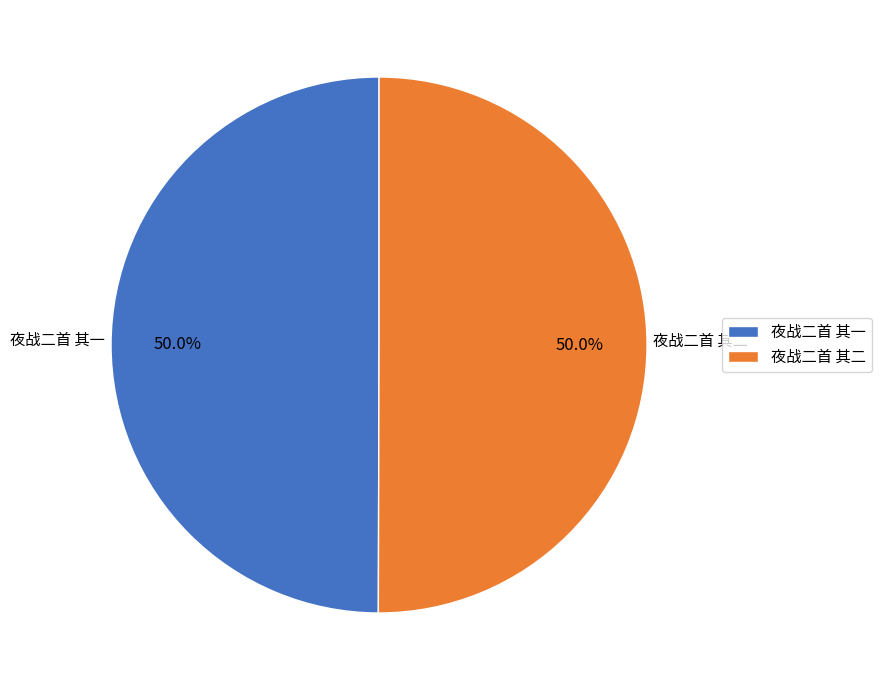

Combined, what portion of the pie is 夜战二首 其二 and 夜战二首 其一?

100.0%